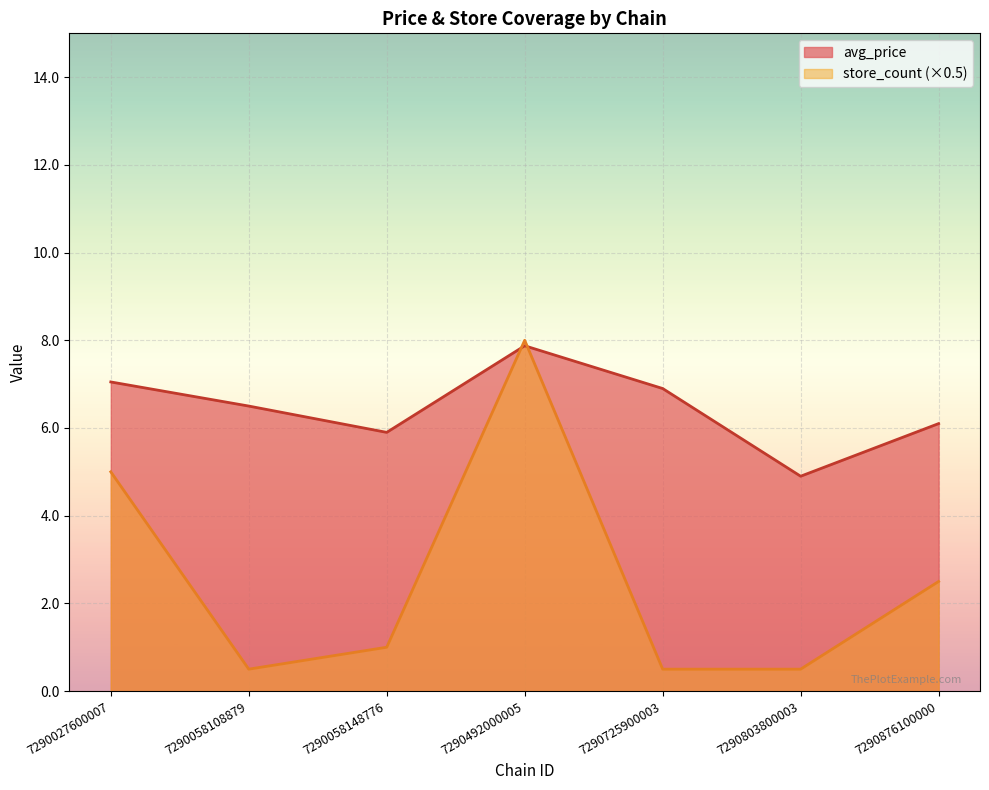

How many categories are shown in the chart?

7